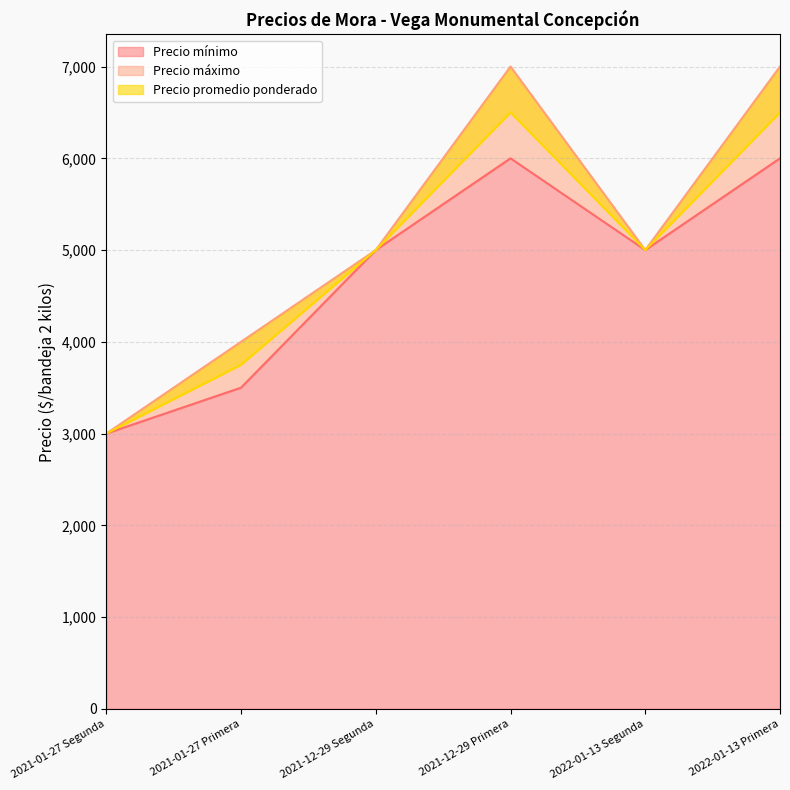

What is the highest value of the Precio mínimo series?

6000